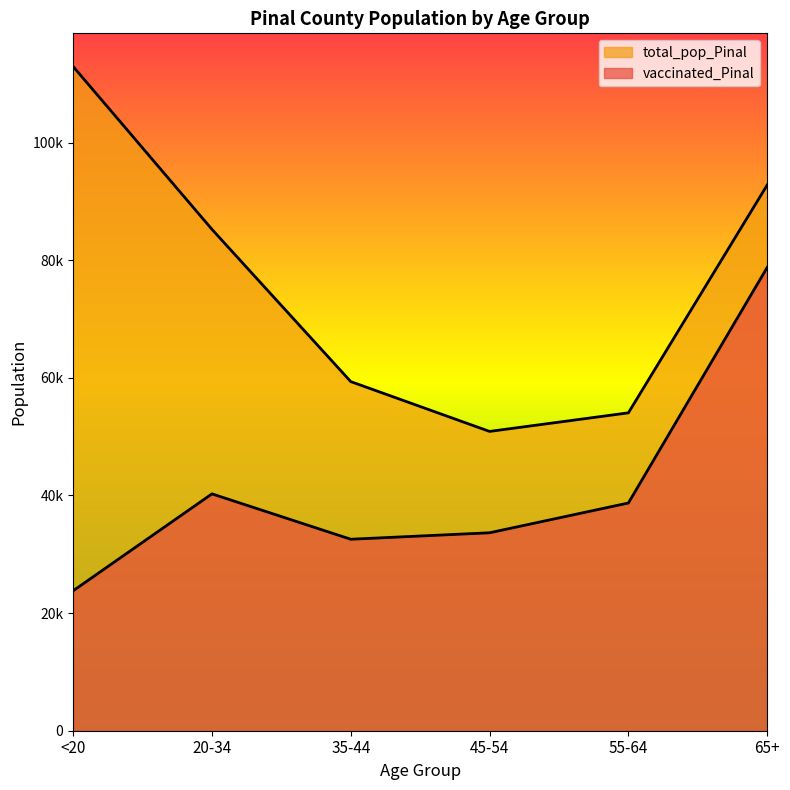

True or false: total_pop_Pinal and vaccinated_Pinal cross at least once.

False